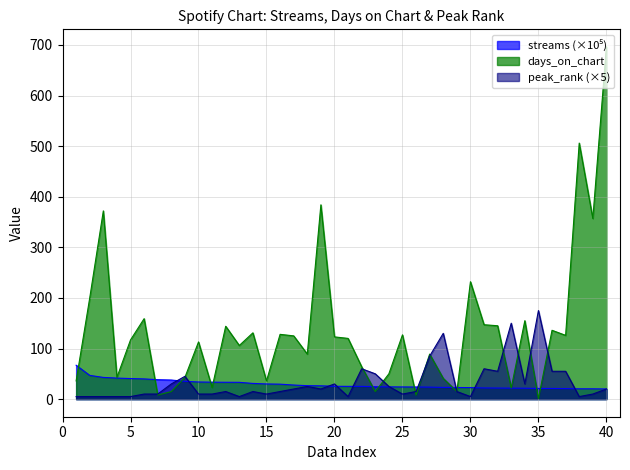

True or false: days_on_chart has more than 1 points higher than both neighbors.

True